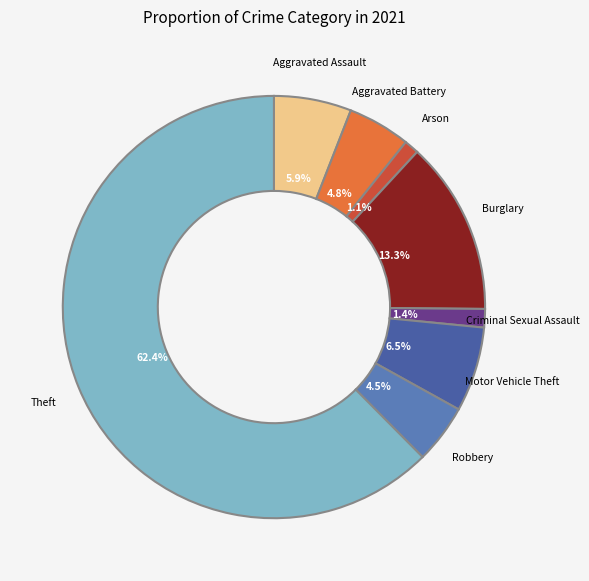

How many segments does this pie chart have?

8